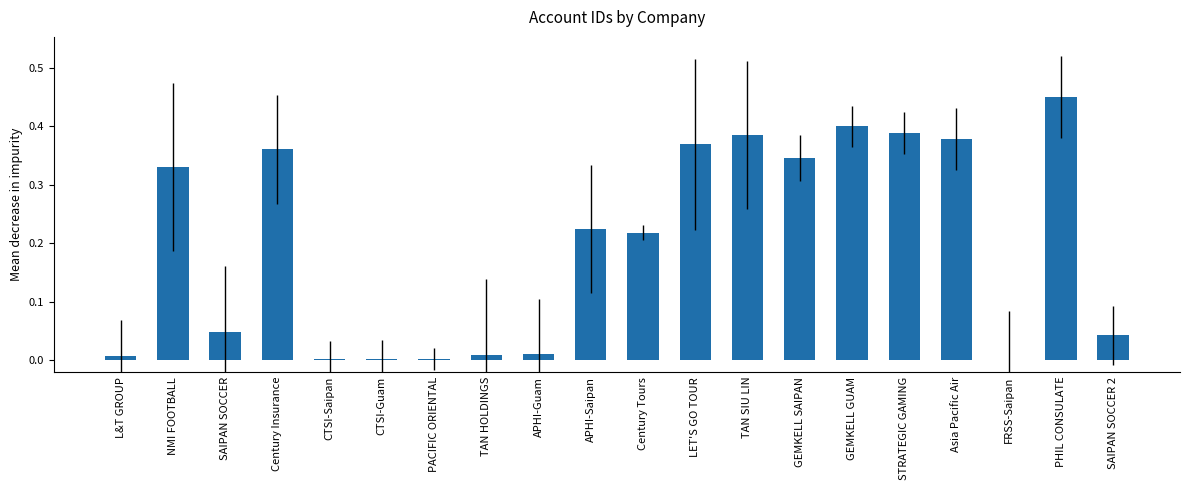

Which label corresponds to the largest value in the chart?

PHIL CONSULATE